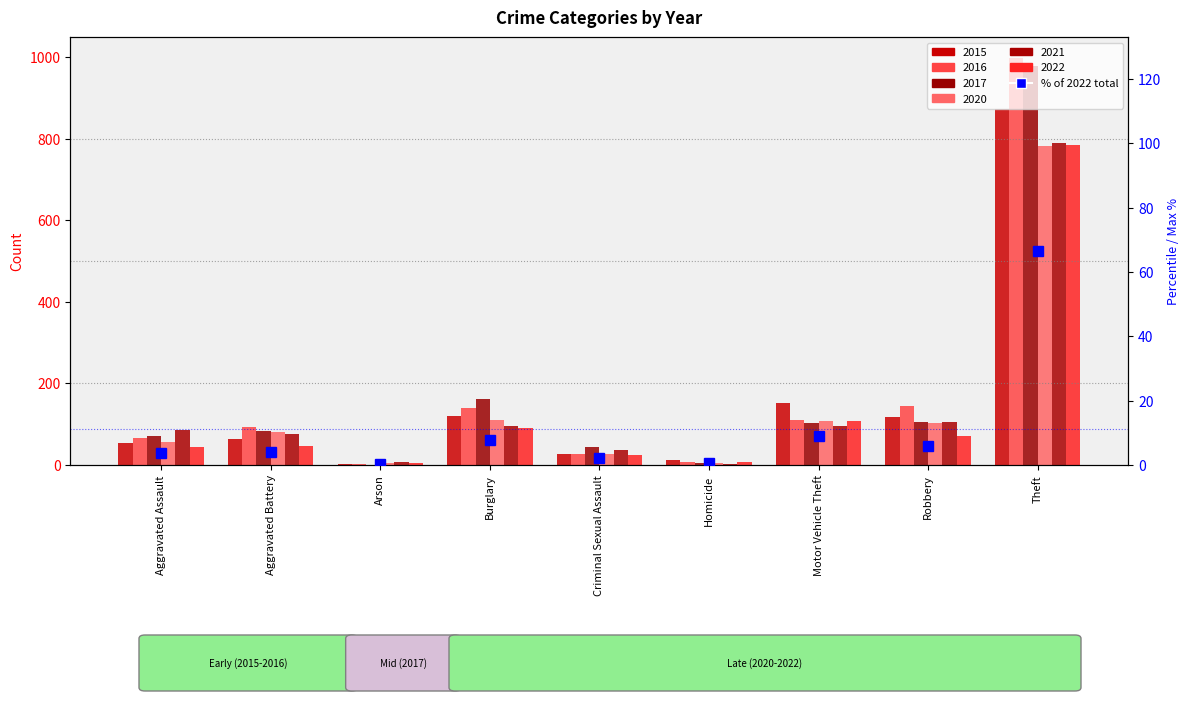

What is the difference between the second highest and second lowest values?

8.5